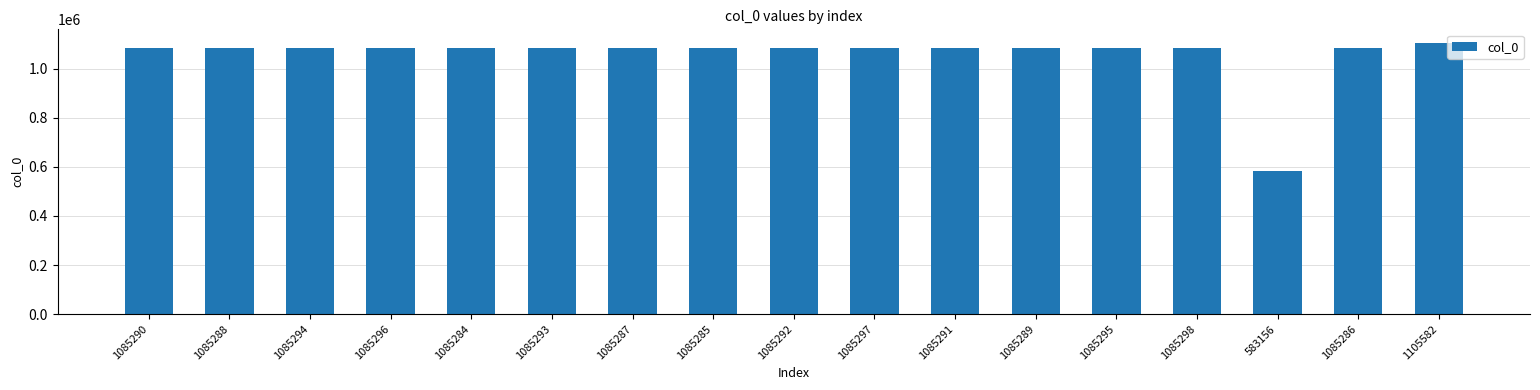

What is the label of the 6th bar from the right?

1085289